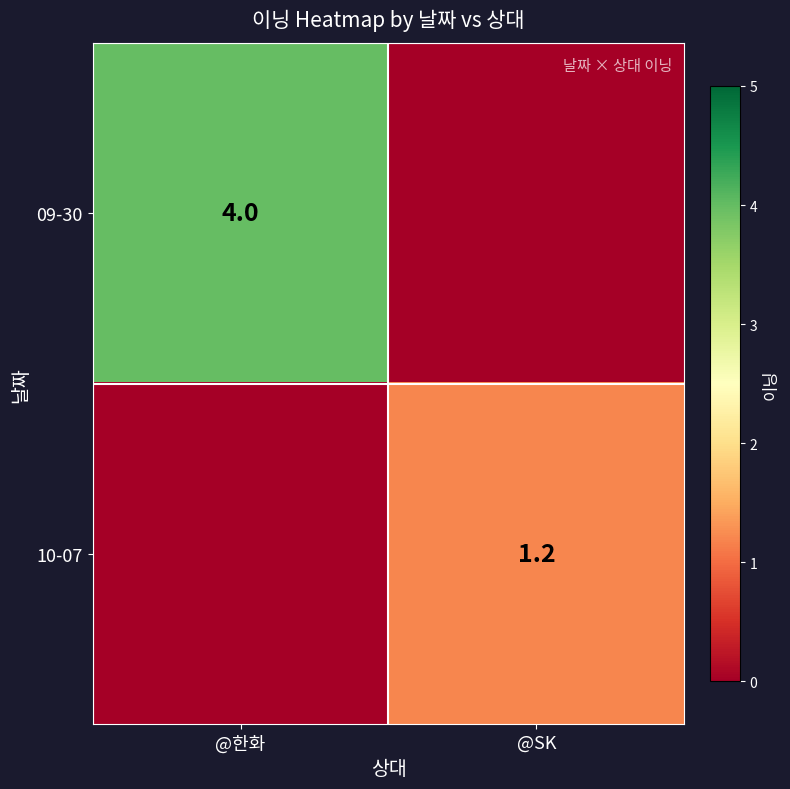

Is the value of 09-30 at @한화 greater than the value of 10-07 at @SK?

Yes